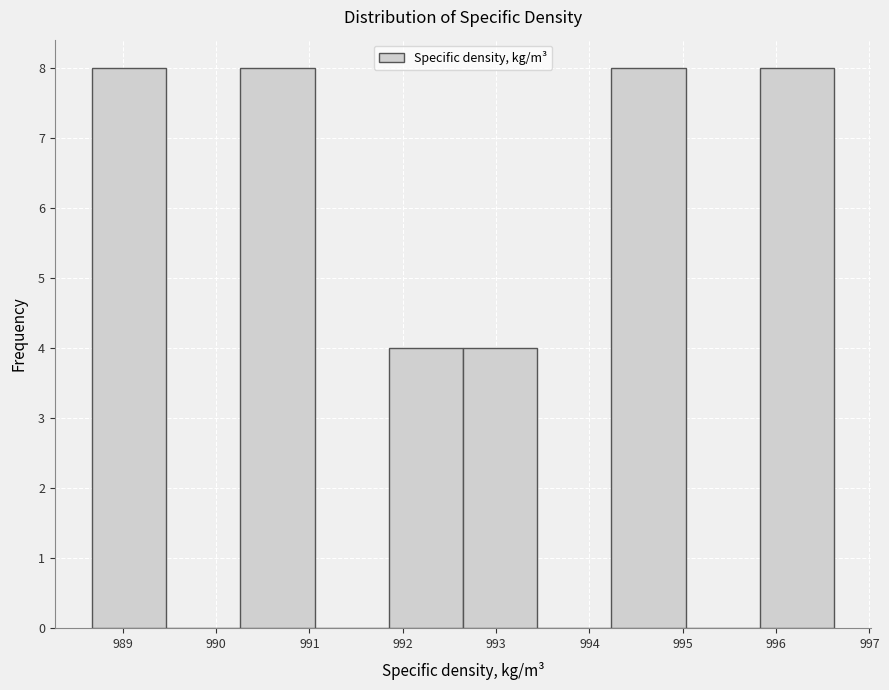

Reading left to right, list every bar in this chart as the range it spans on the x-axis followed by its height. Neither the bar edges nor the heights are printed on the chart, so give them approximately, as read against the axes.

988.7 to 989.5: 8
989.5 to 990.3: 0
990.3 to 991.1: 8
991.1 to 991.9: 0
991.9 to 992.6: 4
992.6 to 993.4: 4
993.4 to 994.2: 0
994.2 to 995.0: 8
995.0 to 995.8: 0
995.8 to 996.6: 8